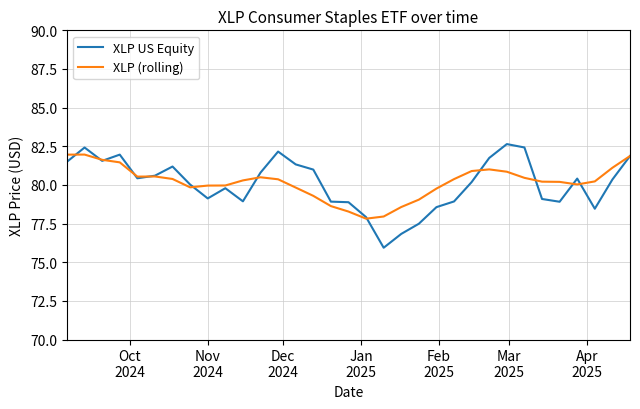

How many lines are shown in the chart?

2